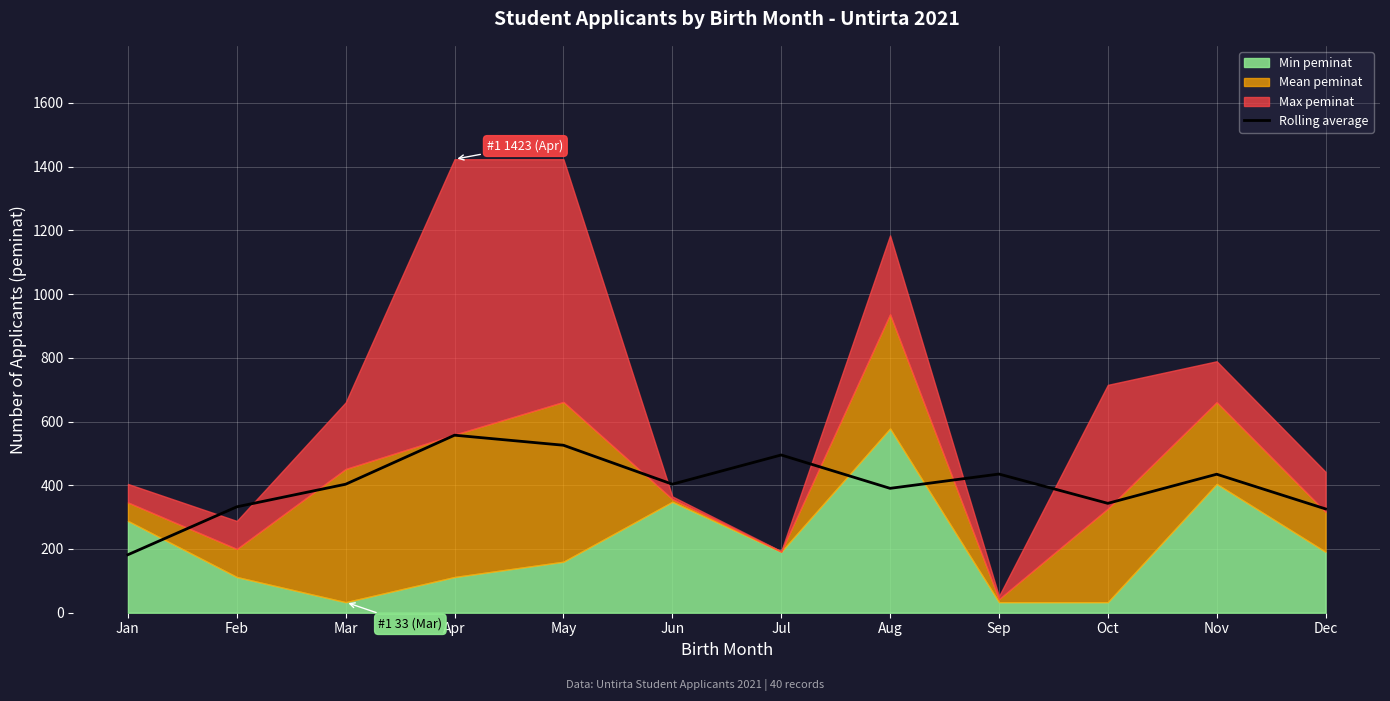

Where is the first local maximum?

Apr